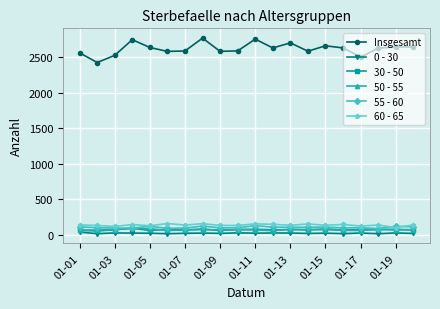

What is the sum of all Insgesamt values?

52313